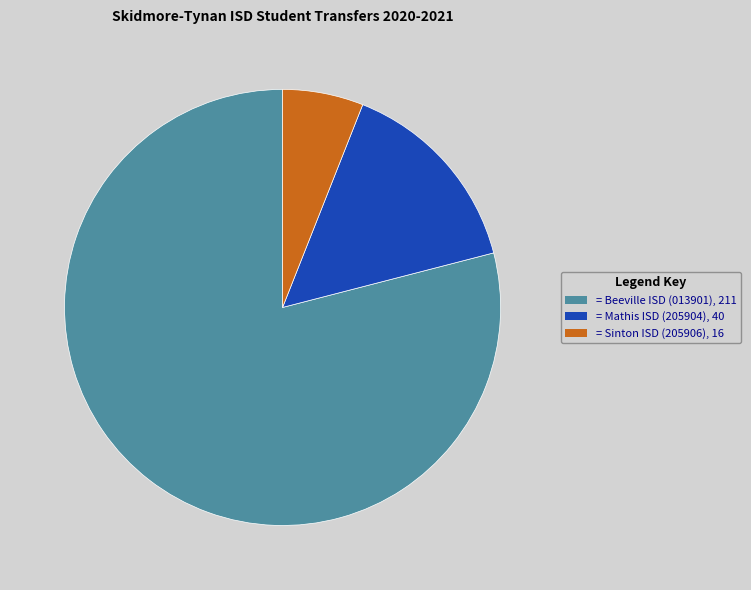

Is it true that = Sinton ISD (205906), 16 is 6% of the pie?

True